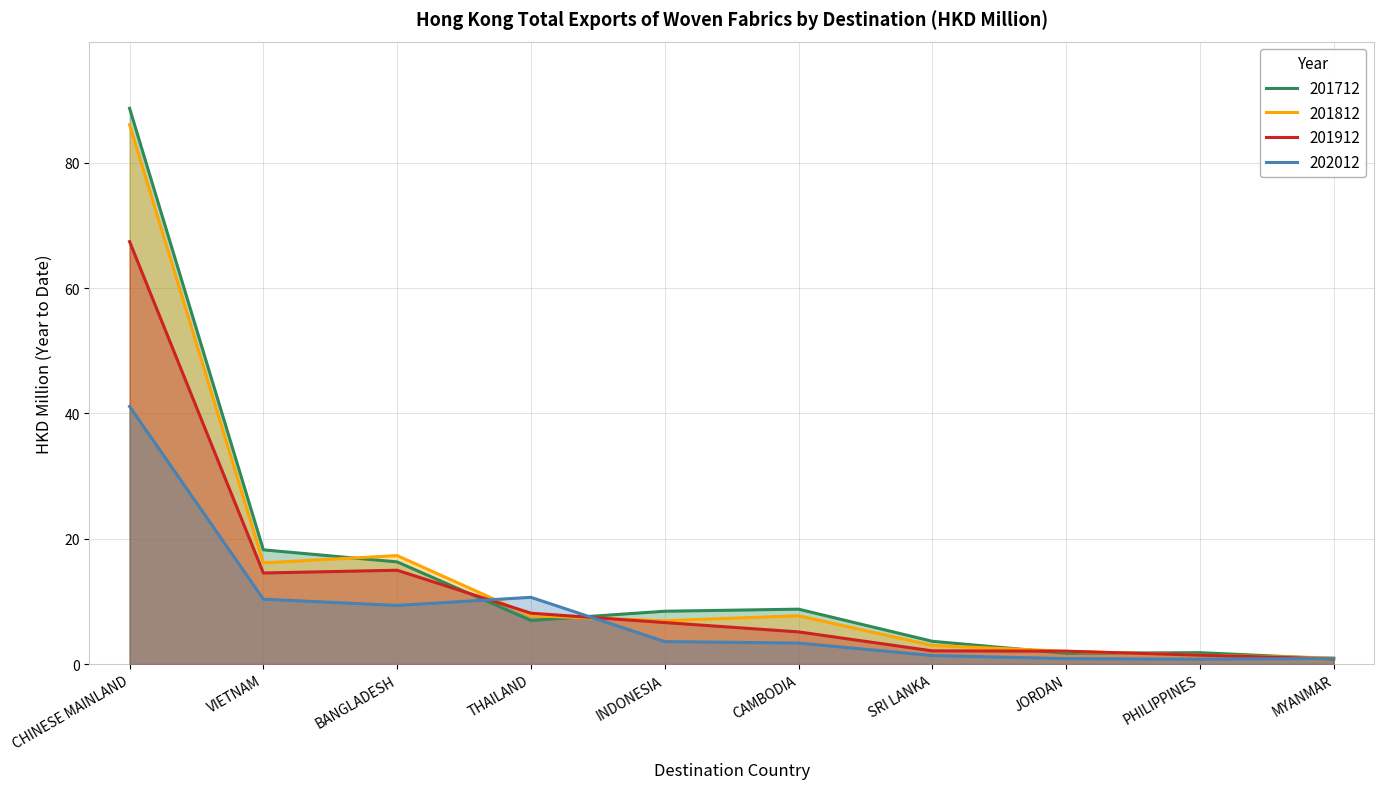

True or false: 201712 has more than 2 interior local peaks.

False